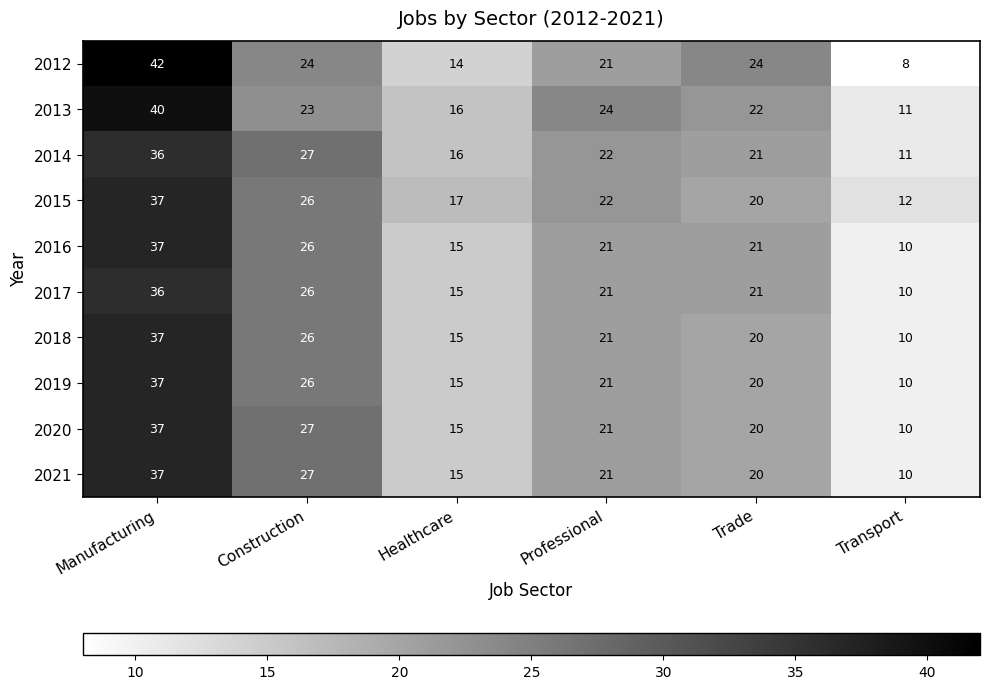

At which label does 2017 first exceed 21?

Manufacturing